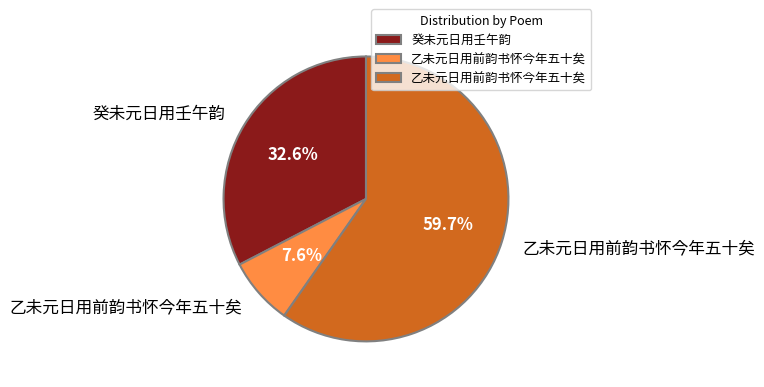

Is there any slice that represents more than half of the pie?

Yes